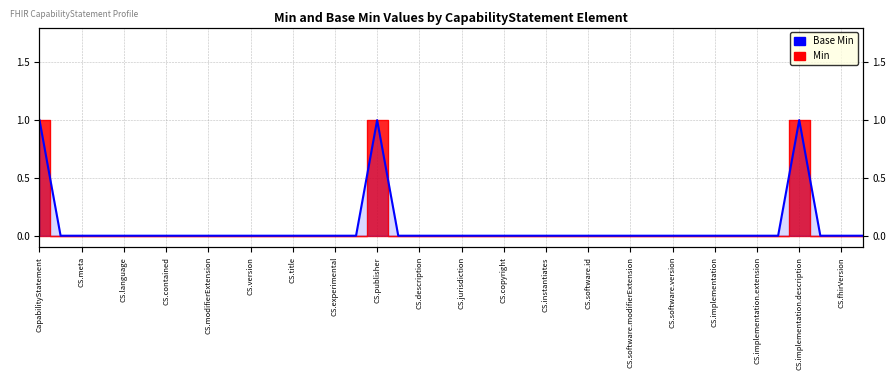

Between 37 and 27, which is larger?

37